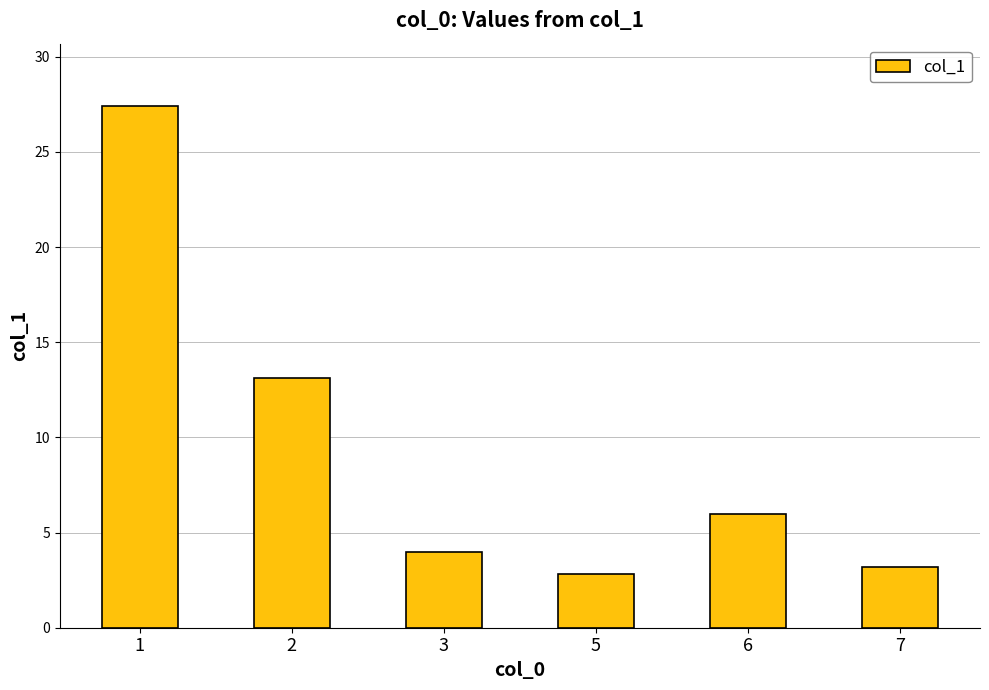

What is the sum of the values at 6 and 1?

33.4